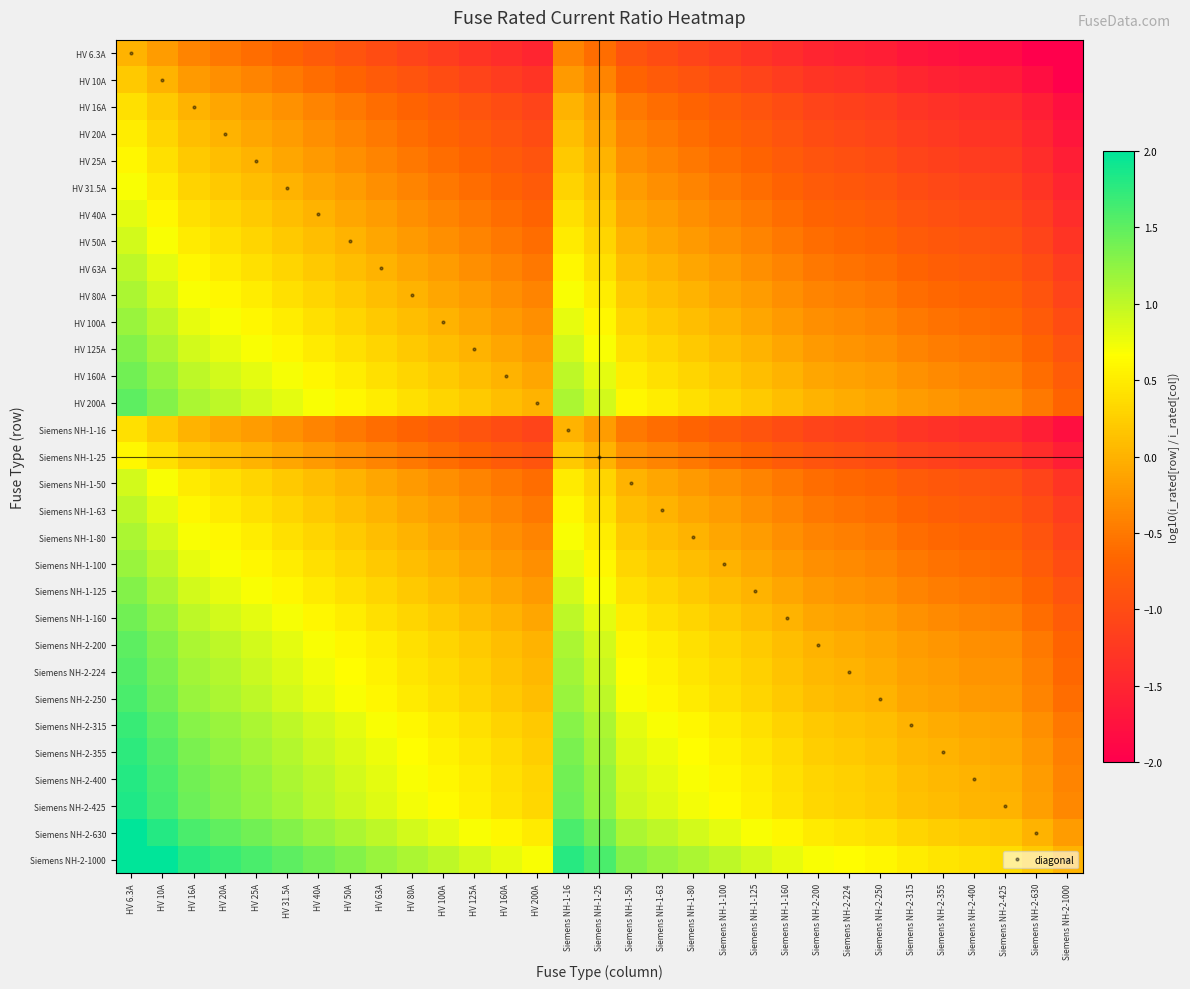

Reading right to left, what are all the values shown in this chart?

HV 6.3A: Siemens NH-2-1000=-2.2	Siemens NH-2-630=-2.0	Siemens NH-2-425=-1.8	Siemens NH-2-400=-1.8	Siemens NH-2-355=-1.8	Siemens NH-2-315=-1.7	Siemens NH-2-250=-1.6	Siemens NH-2-224=-1.6	Siemens NH-2-200=-1.5	Siemens NH-1-160=-1.4	Siemens NH-1-125=-1.3	Siemens NH-1-100=-1.2	Siemens NH-1-80=-1.1	Siemens NH-1-63=-1.0	Siemens NH-1-50=-0.9	Siemens NH-1-25=-0.6	Siemens NH-1-16=-0.4	HV 200A=-1.5	HV 160A=-1.4	HV 125A=-1.3	HV 100A=-1.2	HV 80A=-1.1	HV 63A=-1.0	HV 50A=-0.9	HV 40A=-0.8	HV 31.5A=-0.7	HV 25A=-0.6	HV 20A=-0.5	HV 16A=-0.4	HV 10A=-0.2	HV 6.3A=0.0
HV 10A: Siemens NH-2-1000=-2.0	Siemens NH-2-630=-1.8	Siemens NH-2-425=-1.6	Siemens NH-2-400=-1.6	Siemens NH-2-355=-1.6	Siemens NH-2-315=-1.5	Siemens NH-2-250=-1.4	Siemens NH-2-224=-1.4	Siemens NH-2-200=-1.3	Siemens NH-1-160=-1.2	Siemens NH-1-125=-1.1	Siemens NH-1-100=-1.0	Siemens NH-1-80=-0.9	Siemens NH-1-63=-0.8	Siemens NH-1-50=-0.7	Siemens NH-1-25=-0.4	Siemens NH-1-16=-0.2	HV 200A=-1.3	HV 160A=-1.2	HV 125A=-1.1	HV 100A=-1.0	HV 80A=-0.9	HV 63A=-0.8	HV 50A=-0.7	HV 40A=-0.6	HV 31.5A=-0.5	HV 25A=-0.4	HV 20A=-0.3	HV 16A=-0.2	HV 10A=0.0	HV 6.3A=0.2
HV 16A: Siemens NH-2-1000=-1.8	Siemens NH-2-630=-1.6	Siemens NH-2-425=-1.4	Siemens NH-2-400=-1.4	Siemens NH-2-355=-1.3	Siemens NH-2-315=-1.3	Siemens NH-2-250=-1.2	Siemens NH-2-224=-1.1	Siemens NH-2-200=-1.1	Siemens NH-1-160=-1.0	Siemens NH-1-125=-0.9	Siemens NH-1-100=-0.8	Siemens NH-1-80=-0.7	Siemens NH-1-63=-0.6	Siemens NH-1-50=-0.5	Siemens NH-1-25=-0.2	Siemens NH-1-16=0.0	HV 200A=-1.1	HV 160A=-1.0	HV 125A=-0.9	HV 100A=-0.8	HV 80A=-0.7	HV 63A=-0.6	HV 50A=-0.5	HV 40A=-0.4	HV 31.5A=-0.3	HV 25A=-0.2	HV 20A=-0.1	HV 16A=0.0	HV 10A=0.2	HV 6.3A=0.4
HV 20A: Siemens NH-2-1000=-1.7	Siemens NH-2-630=-1.5	Siemens NH-2-425=-1.3	Siemens NH-2-400=-1.3	Siemens NH-2-355=-1.2	Siemens NH-2-315=-1.2	Siemens NH-2-250=-1.1	Siemens NH-2-224=-1.0	Siemens NH-2-200=-1.0	Siemens NH-1-160=-0.9	Siemens NH-1-125=-0.8	Siemens NH-1-100=-0.7	Siemens NH-1-80=-0.6	Siemens NH-1-63=-0.5	Siemens NH-1-50=-0.4	Siemens NH-1-25=-0.1	Siemens NH-1-16=0.1	HV 200A=-1.0	HV 160A=-0.9	HV 125A=-0.8	HV 100A=-0.7	HV 80A=-0.6	HV 63A=-0.5	HV 50A=-0.4	HV 40A=-0.3	HV 31.5A=-0.2	HV 25A=-0.1	HV 20A=0.0	HV 16A=0.1	HV 10A=0.3	HV 6.3A=0.5
HV 25A: Siemens NH-2-1000=-1.6	Siemens NH-2-630=-1.4	Siemens NH-2-425=-1.2	Siemens NH-2-400=-1.2	Siemens NH-2-355=-1.2	Siemens NH-2-315=-1.1	Siemens NH-2-250=-1.0	Siemens NH-2-224=-1.0	Siemens NH-2-200=-0.9	Siemens NH-1-160=-0.8	Siemens NH-1-125=-0.7	Siemens NH-1-100=-0.6	Siemens NH-1-80=-0.5	Siemens NH-1-63=-0.4	Siemens NH-1-50=-0.3	Siemens NH-1-25=0.0	Siemens NH-1-16=0.2	HV 200A=-0.9	HV 160A=-0.8	HV 125A=-0.7	HV 100A=-0.6	HV 80A=-0.5	HV 63A=-0.4	HV 50A=-0.3	HV 40A=-0.2	HV 31.5A=-0.1	HV 25A=0.0	HV 20A=0.1	HV 16A=0.2	HV 10A=0.4	HV 6.3A=0.6
HV 31.5A: Siemens NH-2-1000=-1.5	Siemens NH-2-630=-1.3	Siemens NH-2-425=-1.1	Siemens NH-2-400=-1.1	Siemens NH-2-355=-1.1	Siemens NH-2-315=-1.0	Siemens NH-2-250=-0.9	Siemens NH-2-224=-0.9	Siemens NH-2-200=-0.8	Siemens NH-1-160=-0.7	Siemens NH-1-125=-0.6	Siemens NH-1-100=-0.5	Siemens NH-1-80=-0.4	Siemens NH-1-63=-0.3	Siemens NH-1-50=-0.2	Siemens NH-1-25=0.1	Siemens NH-1-16=0.3	HV 200A=-0.8	HV 160A=-0.7	HV 125A=-0.6	HV 100A=-0.5	HV 80A=-0.4	HV 63A=-0.3	HV 50A=-0.2	HV 40A=-0.1	HV 31.5A=0.0	HV 25A=0.1	HV 20A=0.2	HV 16A=0.3	HV 10A=0.5	HV 6.3A=0.7
HV 40A: Siemens NH-2-1000=-1.4	Siemens NH-2-630=-1.2	Siemens NH-2-425=-1.0	Siemens NH-2-400=-1.0	Siemens NH-2-355=-0.9	Siemens NH-2-315=-0.9	Siemens NH-2-250=-0.8	Siemens NH-2-224=-0.7	Siemens NH-2-200=-0.7	Siemens NH-1-160=-0.6	Siemens NH-1-125=-0.5	Siemens NH-1-100=-0.4	Siemens NH-1-80=-0.3	Siemens NH-1-63=-0.2	Siemens NH-1-50=-0.1	Siemens NH-1-25=0.2	Siemens NH-1-16=0.4	HV 200A=-0.7	HV 160A=-0.6	HV 125A=-0.5	HV 100A=-0.4	HV 80A=-0.3	HV 63A=-0.2	HV 50A=-0.1	HV 40A=0.0	HV 31.5A=0.1	HV 25A=0.2	HV 20A=0.3	HV 16A=0.4	HV 10A=0.6	HV 6.3A=0.8
HV 50A: Siemens NH-2-1000=-1.3	Siemens NH-2-630=-1.1	Siemens NH-2-425=-0.9	Siemens NH-2-400=-0.9	Siemens NH-2-355=-0.9	Siemens NH-2-315=-0.8	Siemens NH-2-250=-0.7	Siemens NH-2-224=-0.7	Siemens NH-2-200=-0.6	Siemens NH-1-160=-0.5	Siemens NH-1-125=-0.4	Siemens NH-1-100=-0.3	Siemens NH-1-80=-0.2	Siemens NH-1-63=-0.1	Siemens NH-1-50=0.0	Siemens NH-1-25=0.3	Siemens NH-1-16=0.5	HV 200A=-0.6	HV 160A=-0.5	HV 125A=-0.4	HV 100A=-0.3	HV 80A=-0.2	HV 63A=-0.1	HV 50A=0.0	HV 40A=0.1	HV 31.5A=0.2	HV 25A=0.3	HV 20A=0.4	HV 16A=0.5	HV 10A=0.7	HV 6.3A=0.9
HV 63A: Siemens NH-2-1000=-1.2	Siemens NH-2-630=-1.0	Siemens NH-2-425=-0.8	Siemens NH-2-400=-0.8	Siemens NH-2-355=-0.8	Siemens NH-2-315=-0.7	Siemens NH-2-250=-0.6	Siemens NH-2-224=-0.6	Siemens NH-2-200=-0.5	Siemens NH-1-160=-0.4	Siemens NH-1-125=-0.3	Siemens NH-1-100=-0.2	Siemens NH-1-80=-0.1	Siemens NH-1-63=0.0	Siemens NH-1-50=0.1	Siemens NH-1-25=0.4	Siemens NH-1-16=0.6	HV 200A=-0.5	HV 160A=-0.4	HV 125A=-0.3	HV 100A=-0.2	HV 80A=-0.1	HV 63A=0.0	HV 50A=0.1	HV 40A=0.2	HV 31.5A=0.3	HV 25A=0.4	HV 20A=0.5	HV 16A=0.6	HV 10A=0.8	HV 6.3A=1.0
HV 80A: Siemens NH-2-1000=-1.1	Siemens NH-2-630=-0.9	Siemens NH-2-425=-0.7	Siemens NH-2-400=-0.7	Siemens NH-2-355=-0.6	Siemens NH-2-315=-0.6	Siemens NH-2-250=-0.5	Siemens NH-2-224=-0.4	Siemens NH-2-200=-0.4	Siemens NH-1-160=-0.3	Siemens NH-1-125=-0.2	Siemens NH-1-100=-0.1	Siemens NH-1-80=0.0	Siemens NH-1-63=0.1	Siemens NH-1-50=0.2	Siemens NH-1-25=0.5	Siemens NH-1-16=0.7	HV 200A=-0.4	HV 160A=-0.3	HV 125A=-0.2	HV 100A=-0.1	HV 80A=0.0	HV 63A=0.1	HV 50A=0.2	HV 40A=0.3	HV 31.5A=0.4	HV 25A=0.5	HV 20A=0.6	HV 16A=0.7	HV 10A=0.9	HV 6.3A=1.1
HV 100A: Siemens NH-2-1000=-1.0	Siemens NH-2-630=-0.8	Siemens NH-2-425=-0.6	Siemens NH-2-400=-0.6	Siemens NH-2-355=-0.6	Siemens NH-2-315=-0.5	Siemens NH-2-250=-0.4	Siemens NH-2-224=-0.4	Siemens NH-2-200=-0.3	Siemens NH-1-160=-0.2	Siemens NH-1-125=-0.1	Siemens NH-1-100=0.0	Siemens NH-1-80=0.1	Siemens NH-1-63=0.2	Siemens NH-1-50=0.3	Siemens NH-1-25=0.6	Siemens NH-1-16=0.8	HV 200A=-0.3	HV 160A=-0.2	HV 125A=-0.1	HV 100A=0.0	HV 80A=0.1	HV 63A=0.2	HV 50A=0.3	HV 40A=0.4	HV 31.5A=0.5	HV 25A=0.6	HV 20A=0.7	HV 16A=0.8	HV 10A=1.0	HV 6.3A=1.2
HV 125A: Siemens NH-2-1000=-0.9	Siemens NH-2-630=-0.7	Siemens NH-2-425=-0.5	Siemens NH-2-400=-0.5	Siemens NH-2-355=-0.5	Siemens NH-2-315=-0.4	Siemens NH-2-250=-0.3	Siemens NH-2-224=-0.3	Siemens NH-2-200=-0.2	Siemens NH-1-160=-0.1	Siemens NH-1-125=0.0	Siemens NH-1-100=0.1	Siemens NH-1-80=0.2	Siemens NH-1-63=0.3	Siemens NH-1-50=0.4	Siemens NH-1-25=0.7	Siemens NH-1-16=0.9	HV 200A=-0.2	HV 160A=-0.1	HV 125A=0.0	HV 100A=0.1	HV 80A=0.2	HV 63A=0.3	HV 50A=0.4	HV 40A=0.5	HV 31.5A=0.6	HV 25A=0.7	HV 20A=0.8	HV 16A=0.9	HV 10A=1.1	HV 6.3A=1.3
HV 160A: Siemens NH-2-1000=-0.8	Siemens NH-2-630=-0.6	Siemens NH-2-425=-0.4	Siemens NH-2-400=-0.4	Siemens NH-2-355=-0.3	Siemens NH-2-315=-0.3	Siemens NH-2-250=-0.2	Siemens NH-2-224=-0.1	Siemens NH-2-200=-0.1	Siemens NH-1-160=0.0	Siemens NH-1-125=0.1	Siemens NH-1-100=0.2	Siemens NH-1-80=0.3	Siemens NH-1-63=0.4	Siemens NH-1-50=0.5	Siemens NH-1-25=0.8	Siemens NH-1-16=1.0	HV 200A=-0.1	HV 160A=0.0	HV 125A=0.1	HV 100A=0.2	HV 80A=0.3	HV 63A=0.4	HV 50A=0.5	HV 40A=0.6	HV 31.5A=0.7	HV 25A=0.8	HV 20A=0.9	HV 16A=1.0	HV 10A=1.2	HV 6.3A=1.4
HV 200A: Siemens NH-2-1000=-0.7	Siemens NH-2-630=-0.5	Siemens NH-2-425=-0.3	Siemens NH-2-400=-0.3	Siemens NH-2-355=-0.2	Siemens NH-2-315=-0.2	Siemens NH-2-250=-0.1	Siemens NH-2-224=-0.0	Siemens NH-2-200=0.0	Siemens NH-1-160=0.1	Siemens NH-1-125=0.2	Siemens NH-1-100=0.3	Siemens NH-1-80=0.4	Siemens NH-1-63=0.5	Siemens NH-1-50=0.6	Siemens NH-1-25=0.9	Siemens NH-1-16=1.1	HV 200A=0.0	HV 160A=0.1	HV 125A=0.2	HV 100A=0.3	HV 80A=0.4	HV 63A=0.5	HV 50A=0.6	HV 40A=0.7	HV 31.5A=0.8	HV 25A=0.9	HV 20A=1.0	HV 16A=1.1	HV 10A=1.3	HV 6.3A=1.5
Siemens NH-1-16: Siemens NH-2-1000=-1.8	Siemens NH-2-630=-1.6	Siemens NH-2-425=-1.4	Siemens NH-2-400=-1.4	Siemens NH-2-355=-1.3	Siemens NH-2-315=-1.3	Siemens NH-2-250=-1.2	Siemens NH-2-224=-1.1	Siemens NH-2-200=-1.1	Siemens NH-1-160=-1.0	Siemens NH-1-125=-0.9	Siemens NH-1-100=-0.8	Siemens NH-1-80=-0.7	Siemens NH-1-63=-0.6	Siemens NH-1-50=-0.5	Siemens NH-1-25=-0.2	Siemens NH-1-16=0.0	HV 200A=-1.1	HV 160A=-1.0	HV 125A=-0.9	HV 100A=-0.8	HV 80A=-0.7	HV 63A=-0.6	HV 50A=-0.5	HV 40A=-0.4	HV 31.5A=-0.3	HV 25A=-0.2	HV 20A=-0.1	HV 16A=0.0	HV 10A=0.2	HV 6.3A=0.4
Siemens NH-1-25: Siemens NH-2-1000=-1.6	Siemens NH-2-630=-1.4	Siemens NH-2-425=-1.2	Siemens NH-2-400=-1.2	Siemens NH-2-355=-1.2	Siemens NH-2-315=-1.1	Siemens NH-2-250=-1.0	Siemens NH-2-224=-1.0	Siemens NH-2-200=-0.9	Siemens NH-1-160=-0.8	Siemens NH-1-125=-0.7	Siemens NH-1-100=-0.6	Siemens NH-1-80=-0.5	Siemens NH-1-63=-0.4	Siemens NH-1-50=-0.3	Siemens NH-1-25=0.0	Siemens NH-1-16=0.2	HV 200A=-0.9	HV 160A=-0.8	HV 125A=-0.7	HV 100A=-0.6	HV 80A=-0.5	HV 63A=-0.4	HV 50A=-0.3	HV 40A=-0.2	HV 31.5A=-0.1	HV 25A=0.0	HV 20A=0.1	HV 16A=0.2	HV 10A=0.4	HV 6.3A=0.6
Siemens NH-1-50: Siemens NH-2-1000=-1.3	Siemens NH-2-630=-1.1	Siemens NH-2-425=-0.9	Siemens NH-2-400=-0.9	Siemens NH-2-355=-0.9	Siemens NH-2-315=-0.8	Siemens NH-2-250=-0.7	Siemens NH-2-224=-0.7	Siemens NH-2-200=-0.6	Siemens NH-1-160=-0.5	Siemens NH-1-125=-0.4	Siemens NH-1-100=-0.3	Siemens NH-1-80=-0.2	Siemens NH-1-63=-0.1	Siemens NH-1-50=0.0	Siemens NH-1-25=0.3	Siemens NH-1-16=0.5	HV 200A=-0.6	HV 160A=-0.5	HV 125A=-0.4	HV 100A=-0.3	HV 80A=-0.2	HV 63A=-0.1	HV 50A=0.0	HV 40A=0.1	HV 31.5A=0.2	HV 25A=0.3	HV 20A=0.4	HV 16A=0.5	HV 10A=0.7	HV 6.3A=0.9
Siemens NH-1-63: Siemens NH-2-1000=-1.2	Siemens NH-2-630=-1.0	Siemens NH-2-425=-0.8	Siemens NH-2-400=-0.8	Siemens NH-2-355=-0.8	Siemens NH-2-315=-0.7	Siemens NH-2-250=-0.6	Siemens NH-2-224=-0.6	Siemens NH-2-200=-0.5	Siemens NH-1-160=-0.4	Siemens NH-1-125=-0.3	Siemens NH-1-100=-0.2	Siemens NH-1-80=-0.1	Siemens NH-1-63=0.0	Siemens NH-1-50=0.1	Siemens NH-1-25=0.4	Siemens NH-1-16=0.6	HV 200A=-0.5	HV 160A=-0.4	HV 125A=-0.3	HV 100A=-0.2	HV 80A=-0.1	HV 63A=0.0	HV 50A=0.1	HV 40A=0.2	HV 31.5A=0.3	HV 25A=0.4	HV 20A=0.5	HV 16A=0.6	HV 10A=0.8	HV 6.3A=1.0
Siemens NH-1-80: Siemens NH-2-1000=-1.1	Siemens NH-2-630=-0.9	Siemens NH-2-425=-0.7	Siemens NH-2-400=-0.7	Siemens NH-2-355=-0.6	Siemens NH-2-315=-0.6	Siemens NH-2-250=-0.5	Siemens NH-2-224=-0.4	Siemens NH-2-200=-0.4	Siemens NH-1-160=-0.3	Siemens NH-1-125=-0.2	Siemens NH-1-100=-0.1	Siemens NH-1-80=0.0	Siemens NH-1-63=0.1	Siemens NH-1-50=0.2	Siemens NH-1-25=0.5	Siemens NH-1-16=0.7	HV 200A=-0.4	HV 160A=-0.3	HV 125A=-0.2	HV 100A=-0.1	HV 80A=0.0	HV 63A=0.1	HV 50A=0.2	HV 40A=0.3	HV 31.5A=0.4	HV 25A=0.5	HV 20A=0.6	HV 16A=0.7	HV 10A=0.9	HV 6.3A=1.1
Siemens NH-1-100: Siemens NH-2-1000=-1.0	Siemens NH-2-630=-0.8	Siemens NH-2-425=-0.6	Siemens NH-2-400=-0.6	Siemens NH-2-355=-0.6	Siemens NH-2-315=-0.5	Siemens NH-2-250=-0.4	Siemens NH-2-224=-0.4	Siemens NH-2-200=-0.3	Siemens NH-1-160=-0.2	Siemens NH-1-125=-0.1	Siemens NH-1-100=0.0	Siemens NH-1-80=0.1	Siemens NH-1-63=0.2	Siemens NH-1-50=0.3	Siemens NH-1-25=0.6	Siemens NH-1-16=0.8	HV 200A=-0.3	HV 160A=-0.2	HV 125A=-0.1	HV 100A=0.0	HV 80A=0.1	HV 63A=0.2	HV 50A=0.3	HV 40A=0.4	HV 31.5A=0.5	HV 25A=0.6	HV 20A=0.7	HV 16A=0.8	HV 10A=1.0	HV 6.3A=1.2
Siemens NH-1-125: Siemens NH-2-1000=-0.9	Siemens NH-2-630=-0.7	Siemens NH-2-425=-0.5	Siemens NH-2-400=-0.5	Siemens NH-2-355=-0.5	Siemens NH-2-315=-0.4	Siemens NH-2-250=-0.3	Siemens NH-2-224=-0.3	Siemens NH-2-200=-0.2	Siemens NH-1-160=-0.1	Siemens NH-1-125=0.0	Siemens NH-1-100=0.1	Siemens NH-1-80=0.2	Siemens NH-1-63=0.3	Siemens NH-1-50=0.4	Siemens NH-1-25=0.7	Siemens NH-1-16=0.9	HV 200A=-0.2	HV 160A=-0.1	HV 125A=0.0	HV 100A=0.1	HV 80A=0.2	HV 63A=0.3	HV 50A=0.4	HV 40A=0.5	HV 31.5A=0.6	HV 25A=0.7	HV 20A=0.8	HV 16A=0.9	HV 10A=1.1	HV 6.3A=1.3
Siemens NH-1-160: Siemens NH-2-1000=-0.8	Siemens NH-2-630=-0.6	Siemens NH-2-425=-0.4	Siemens NH-2-400=-0.4	Siemens NH-2-355=-0.3	Siemens NH-2-315=-0.3	Siemens NH-2-250=-0.2	Siemens NH-2-224=-0.1	Siemens NH-2-200=-0.1	Siemens NH-1-160=0.0	Siemens NH-1-125=0.1	Siemens NH-1-100=0.2	Siemens NH-1-80=0.3	Siemens NH-1-63=0.4	Siemens NH-1-50=0.5	Siemens NH-1-25=0.8	Siemens NH-1-16=1.0	HV 200A=-0.1	HV 160A=0.0	HV 125A=0.1	HV 100A=0.2	HV 80A=0.3	HV 63A=0.4	HV 50A=0.5	HV 40A=0.6	HV 31.5A=0.7	HV 25A=0.8	HV 20A=0.9	HV 16A=1.0	HV 10A=1.2	HV 6.3A=1.4
Siemens NH-2-200: Siemens NH-2-1000=-0.7	Siemens NH-2-630=-0.5	Siemens NH-2-425=-0.3	Siemens NH-2-400=-0.3	Siemens NH-2-355=-0.2	Siemens NH-2-315=-0.2	Siemens NH-2-250=-0.1	Siemens NH-2-224=-0.0	Siemens NH-2-200=0.0	Siemens NH-1-160=0.1	Siemens NH-1-125=0.2	Siemens NH-1-100=0.3	Siemens NH-1-80=0.4	Siemens NH-1-63=0.5	Siemens NH-1-50=0.6	Siemens NH-1-25=0.9	Siemens NH-1-16=1.1	HV 200A=0.0	HV 160A=0.1	HV 125A=0.2	HV 100A=0.3	HV 80A=0.4	HV 63A=0.5	HV 50A=0.6	HV 40A=0.7	HV 31.5A=0.8	HV 25A=0.9	HV 20A=1.0	HV 16A=1.1	HV 10A=1.3	HV 6.3A=1.5
Siemens NH-2-224: Siemens NH-2-1000=-0.6	Siemens NH-2-630=-0.4	Siemens NH-2-425=-0.3	Siemens NH-2-400=-0.3	Siemens NH-2-355=-0.2	Siemens NH-2-315=-0.1	Siemens NH-2-250=-0.0	Siemens NH-2-224=0.0	Siemens NH-2-200=0.0	Siemens NH-1-160=0.1	Siemens NH-1-125=0.3	Siemens NH-1-100=0.4	Siemens NH-1-80=0.4	Siemens NH-1-63=0.6	Siemens NH-1-50=0.7	Siemens NH-1-25=1.0	Siemens NH-1-16=1.1	HV 200A=0.0	HV 160A=0.1	HV 125A=0.3	HV 100A=0.4	HV 80A=0.4	HV 63A=0.6	HV 50A=0.7	HV 40A=0.7	HV 31.5A=0.9	HV 25A=1.0	HV 20A=1.0	HV 16A=1.1	HV 10A=1.4	HV 6.3A=1.6
Siemens NH-2-250: Siemens NH-2-1000=-0.6	Siemens NH-2-630=-0.4	Siemens NH-2-425=-0.2	Siemens NH-2-400=-0.2	Siemens NH-2-355=-0.2	Siemens NH-2-315=-0.1	Siemens NH-2-250=0.0	Siemens NH-2-224=0.0	Siemens NH-2-200=0.1	Siemens NH-1-160=0.2	Siemens NH-1-125=0.3	Siemens NH-1-100=0.4	Siemens NH-1-80=0.5	Siemens NH-1-63=0.6	Siemens NH-1-50=0.7	Siemens NH-1-25=1.0	Siemens NH-1-16=1.2	HV 200A=0.1	HV 160A=0.2	HV 125A=0.3	HV 100A=0.4	HV 80A=0.5	HV 63A=0.6	HV 50A=0.7	HV 40A=0.8	HV 31.5A=0.9	HV 25A=1.0	HV 20A=1.1	HV 16A=1.2	HV 10A=1.4	HV 6.3A=1.6
Siemens NH-2-315: Siemens NH-2-1000=-0.5	Siemens NH-2-630=-0.3	Siemens NH-2-425=-0.1	Siemens NH-2-400=-0.1	Siemens NH-2-355=-0.1	Siemens NH-2-315=0.0	Siemens NH-2-250=0.1	Siemens NH-2-224=0.1	Siemens NH-2-200=0.2	Siemens NH-1-160=0.3	Siemens NH-1-125=0.4	Siemens NH-1-100=0.5	Siemens NH-1-80=0.6	Siemens NH-1-63=0.7	Siemens NH-1-50=0.8	Siemens NH-1-25=1.1	Siemens NH-1-16=1.3	HV 200A=0.2	HV 160A=0.3	HV 125A=0.4	HV 100A=0.5	HV 80A=0.6	HV 63A=0.7	HV 50A=0.8	HV 40A=0.9	HV 31.5A=1.0	HV 25A=1.1	HV 20A=1.2	HV 16A=1.3	HV 10A=1.5	HV 6.3A=1.7
Siemens NH-2-355: Siemens NH-2-1000=-0.4	Siemens NH-2-630=-0.2	Siemens NH-2-425=-0.1	Siemens NH-2-400=-0.1	Siemens NH-2-355=0.0	Siemens NH-2-315=0.1	Siemens NH-2-250=0.2	Siemens NH-2-224=0.2	Siemens NH-2-200=0.2	Siemens NH-1-160=0.3	Siemens NH-1-125=0.5	Siemens NH-1-100=0.6	Siemens NH-1-80=0.6	Siemens NH-1-63=0.8	Siemens NH-1-50=0.9	Siemens NH-1-25=1.2	Siemens NH-1-16=1.3	HV 200A=0.2	HV 160A=0.3	HV 125A=0.5	HV 100A=0.6	HV 80A=0.6	HV 63A=0.8	HV 50A=0.9	HV 40A=0.9	HV 31.5A=1.1	HV 25A=1.2	HV 20A=1.2	HV 16A=1.3	HV 10A=1.6	HV 6.3A=1.8
Siemens NH-2-400: Siemens NH-2-1000=-0.4	Siemens NH-2-630=-0.2	Siemens NH-2-425=-0.0	Siemens NH-2-400=0.0	Siemens NH-2-355=0.1	Siemens NH-2-315=0.1	Siemens NH-2-250=0.2	Siemens NH-2-224=0.3	Siemens NH-2-200=0.3	Siemens NH-1-160=0.4	Siemens NH-1-125=0.5	Siemens NH-1-100=0.6	Siemens NH-1-80=0.7	Siemens NH-1-63=0.8	Siemens NH-1-50=0.9	Siemens NH-1-25=1.2	Siemens NH-1-16=1.4	HV 200A=0.3	HV 160A=0.4	HV 125A=0.5	HV 100A=0.6	HV 80A=0.7	HV 63A=0.8	HV 50A=0.9	HV 40A=1.0	HV 31.5A=1.1	HV 25A=1.2	HV 20A=1.3	HV 16A=1.4	HV 10A=1.6	HV 6.3A=1.8
Siemens NH-2-425: Siemens NH-2-1000=-0.4	Siemens NH-2-630=-0.2	Siemens NH-2-425=0.0	Siemens NH-2-400=0.0	Siemens NH-2-355=0.1	Siemens NH-2-315=0.1	Siemens NH-2-250=0.2	Siemens NH-2-224=0.3	Siemens NH-2-200=0.3	Siemens NH-1-160=0.4	Siemens NH-1-125=0.5	Siemens NH-1-100=0.6	Siemens NH-1-80=0.7	Siemens NH-1-63=0.8	Siemens NH-1-50=0.9	Siemens NH-1-25=1.2	Siemens NH-1-16=1.4	HV 200A=0.3	HV 160A=0.4	HV 125A=0.5	HV 100A=0.6	HV 80A=0.7	HV 63A=0.8	HV 50A=0.9	HV 40A=1.0	HV 31.5A=1.1	HV 25A=1.2	HV 20A=1.3	HV 16A=1.4	HV 10A=1.6	HV 6.3A=1.8
Siemens NH-2-630: Siemens NH-2-1000=-0.2	Siemens NH-2-630=0.0	Siemens NH-2-425=0.2	Siemens NH-2-400=0.2	Siemens NH-2-355=0.2	Siemens NH-2-315=0.3	Siemens NH-2-250=0.4	Siemens NH-2-224=0.4	Siemens NH-2-200=0.5	Siemens NH-1-160=0.6	Siemens NH-1-125=0.7	Siemens NH-1-100=0.8	Siemens NH-1-80=0.9	Siemens NH-1-63=1.0	Siemens NH-1-50=1.1	Siemens NH-1-25=1.4	Siemens NH-1-16=1.6	HV 200A=0.5	HV 160A=0.6	HV 125A=0.7	HV 100A=0.8	HV 80A=0.9	HV 63A=1.0	HV 50A=1.1	HV 40A=1.2	HV 31.5A=1.3	HV 25A=1.4	HV 20A=1.5	HV 16A=1.6	HV 10A=1.8	HV 6.3A=2.0
Siemens NH-2-1000: Siemens NH-2-1000=0.0	Siemens NH-2-630=0.2	Siemens NH-2-425=0.4	Siemens NH-2-400=0.4	Siemens NH-2-355=0.4	Siemens NH-2-315=0.5	Siemens NH-2-250=0.6	Siemens NH-2-224=0.6	Siemens NH-2-200=0.7	Siemens NH-1-160=0.8	Siemens NH-1-125=0.9	Siemens NH-1-100=1.0	Siemens NH-1-80=1.1	Siemens NH-1-63=1.2	Siemens NH-1-50=1.3	Siemens NH-1-25=1.6	Siemens NH-1-16=1.8	HV 200A=0.7	HV 160A=0.8	HV 125A=0.9	HV 100A=1.0	HV 80A=1.1	HV 63A=1.2	HV 50A=1.3	HV 40A=1.4	HV 31.5A=1.5	HV 25A=1.6	HV 20A=1.7	HV 16A=1.8	HV 10A=2.0	HV 6.3A=2.2